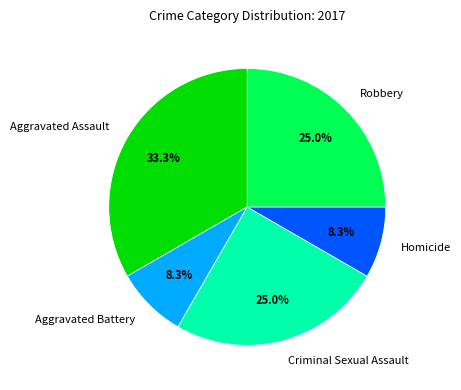

Which has a higher value, Robbery or Aggravated Battery?

Robbery